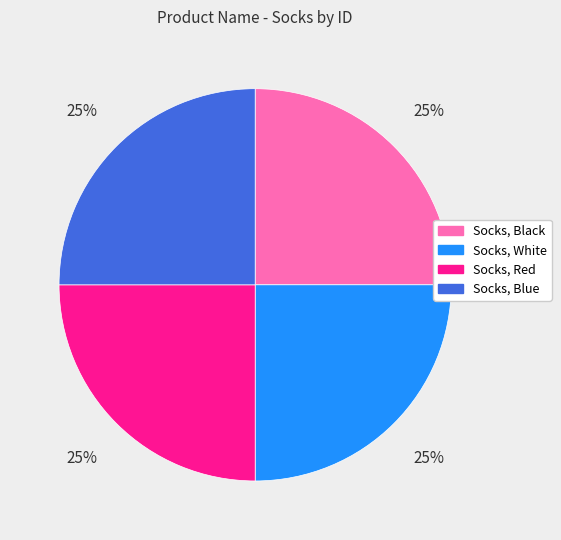

To the nearest percent, what percentage of the pie is Socks, Red?

25%